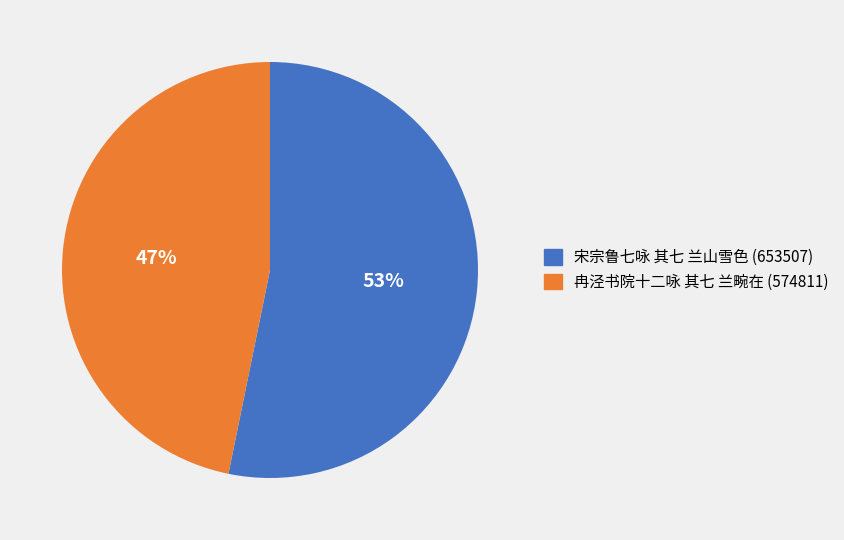

To the nearest percent, what is the combined percentage of 冉泾书院十二咏 其七 兰畹在 and 宋宗鲁七咏 其七 兰山雪色?

100%